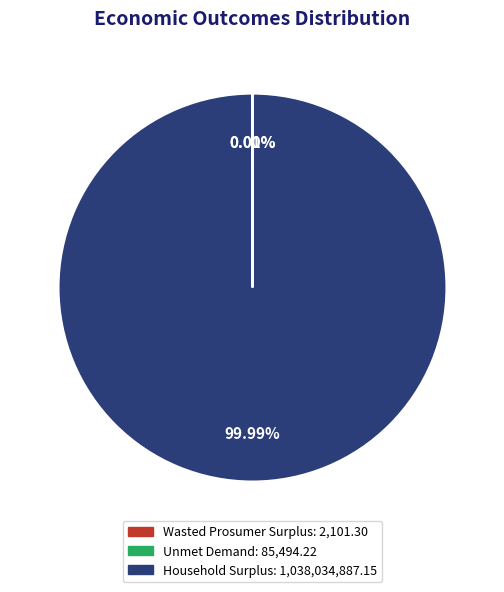

Does any single category account for the majority?

Yes